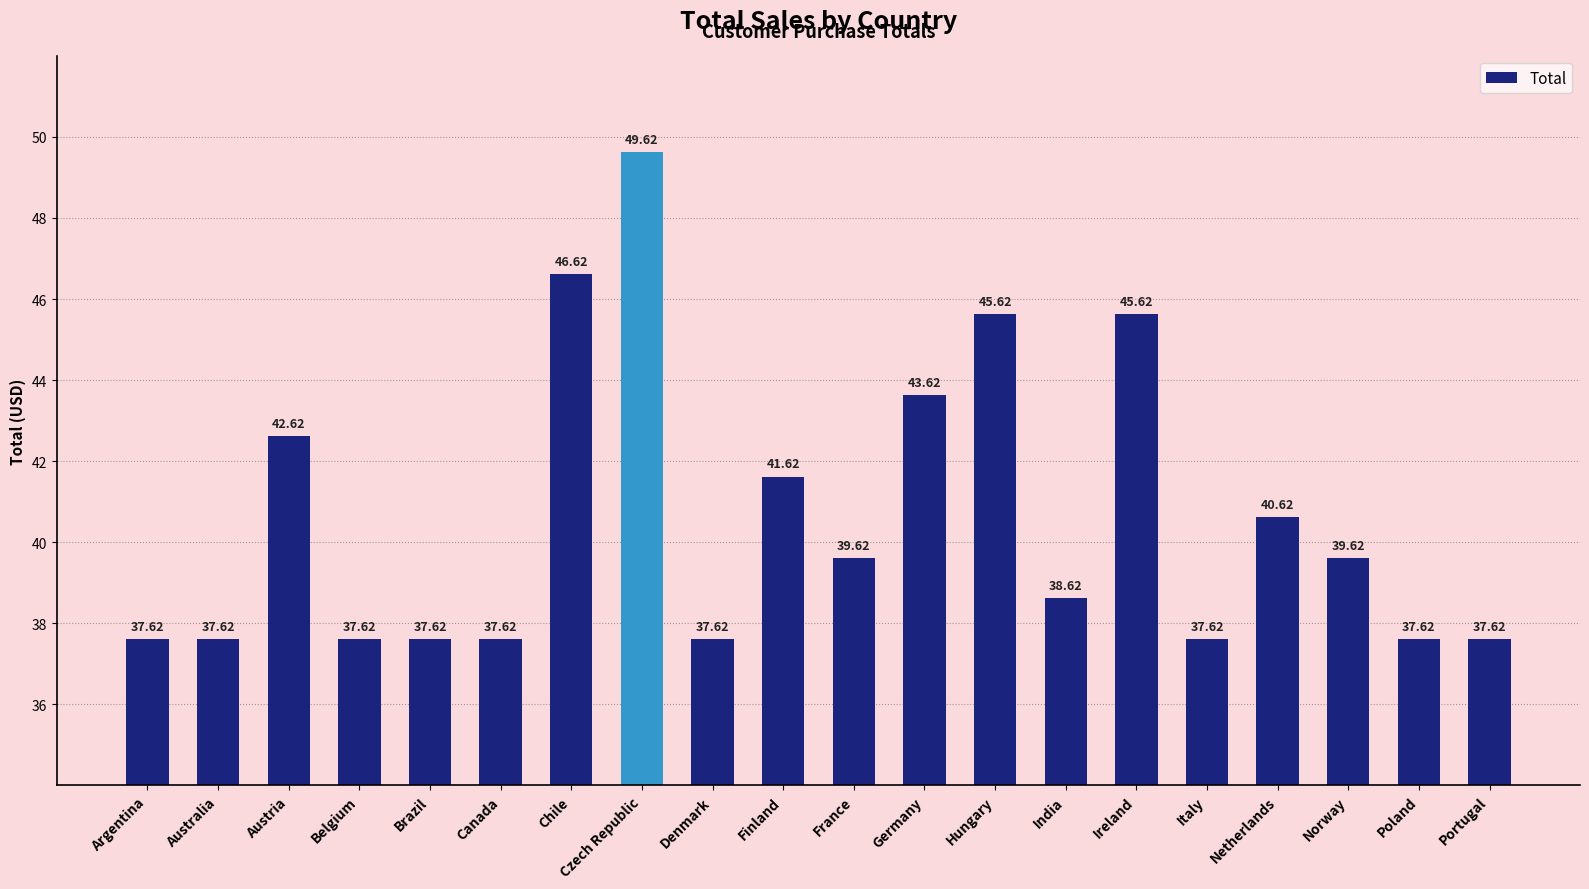

What is the label of the 18th bar from the left?

Norway